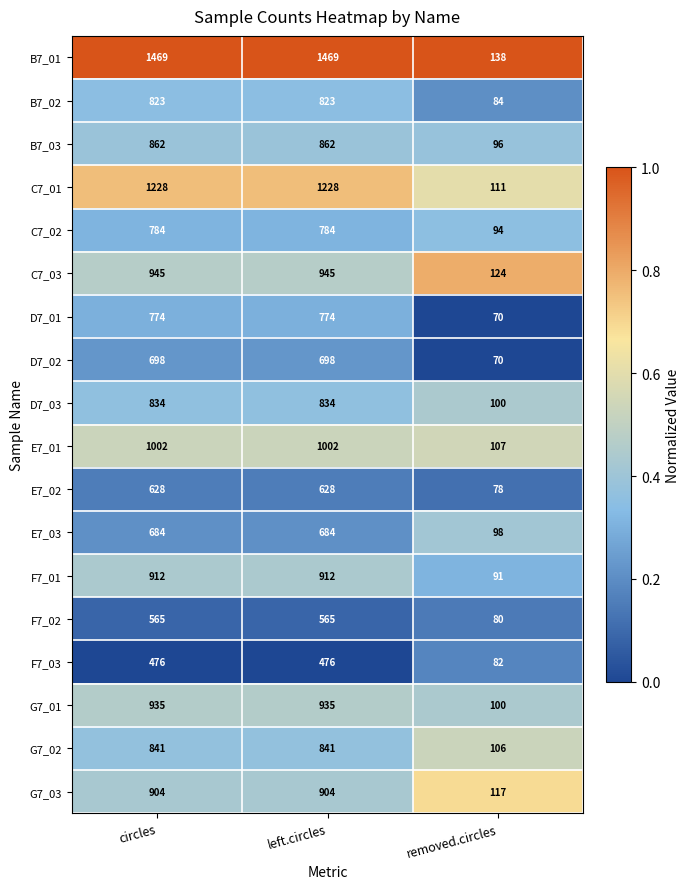

What is the difference between the highest and lowest values at left.circles?

993